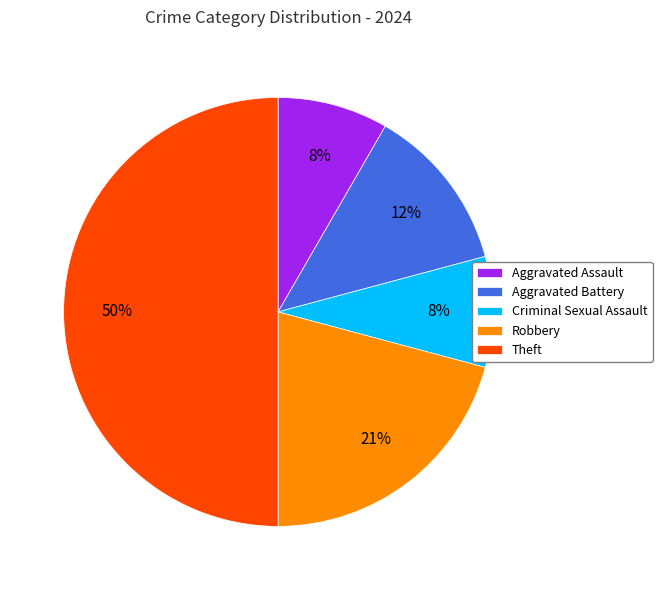

Which category has the biggest portion of the pie?

Theft